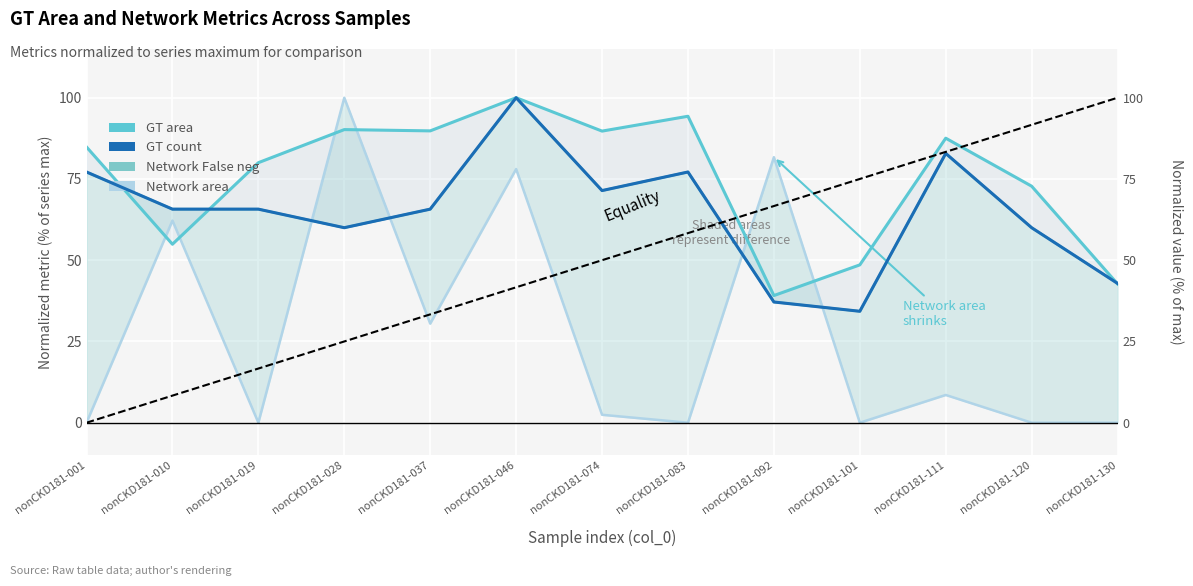

Which series has the largest range (max minus min)?

Network area